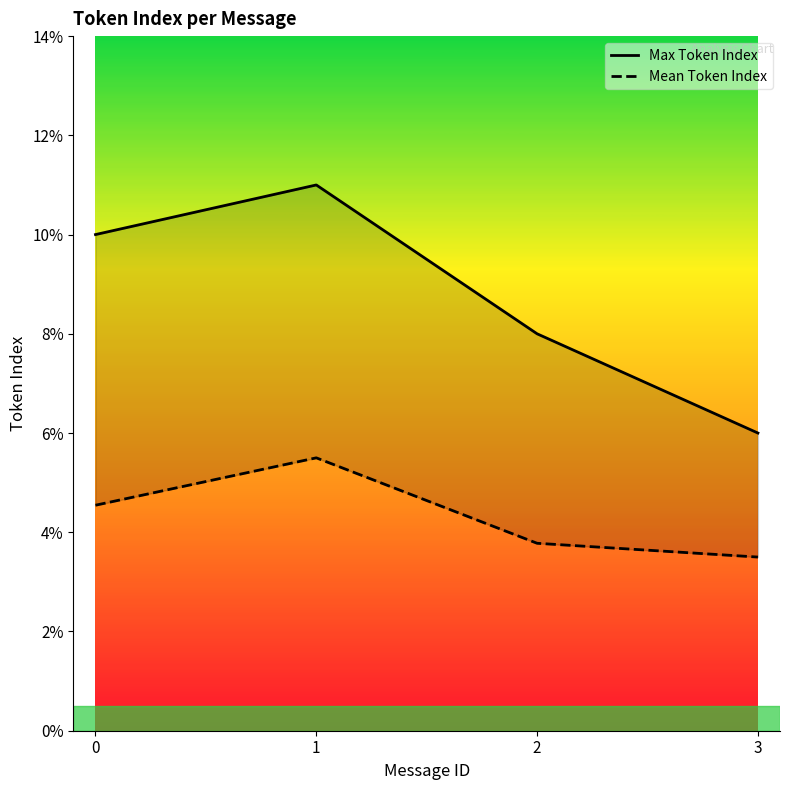

Reading left to right, what are all the values shown in this chart?

Max Token Index: 0=10.0	1=11.0	2=8.0	3=6.0
Mean Token Index: 0=4.5	1=5.5	2=3.8	3=3.5